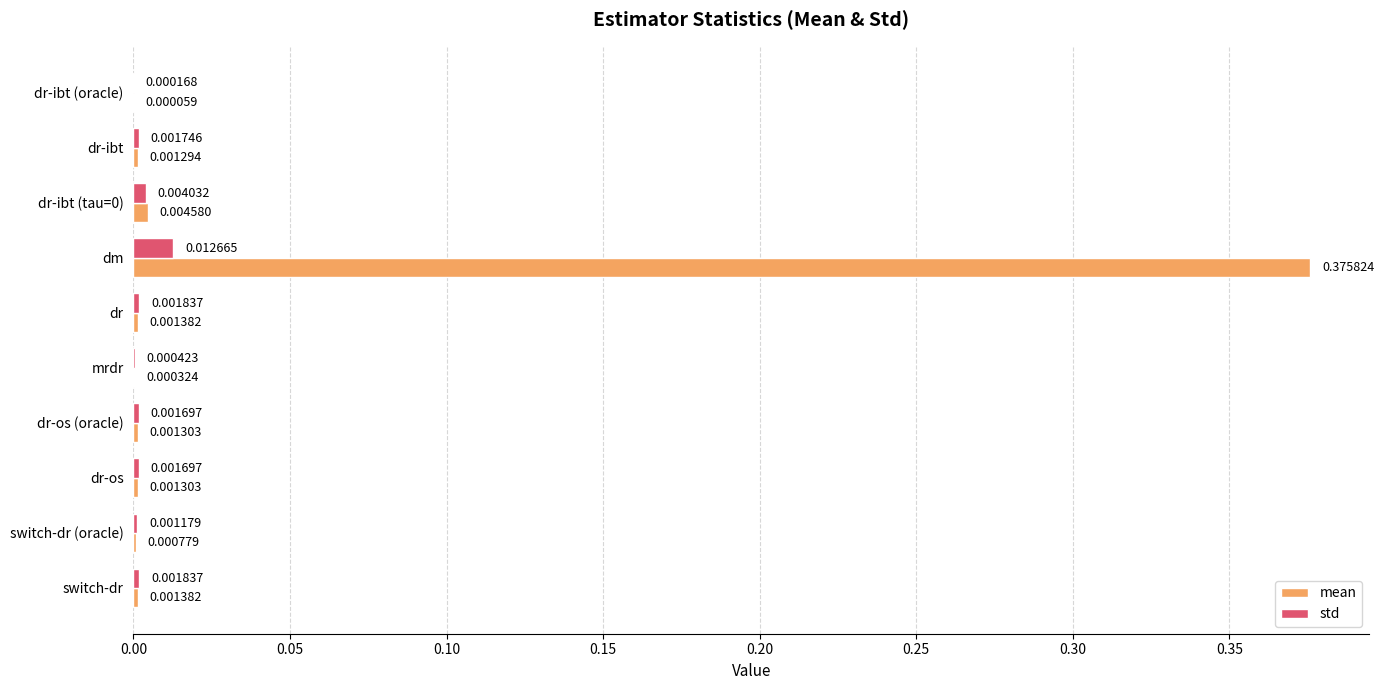

Which series has the largest total across all categories?

mean